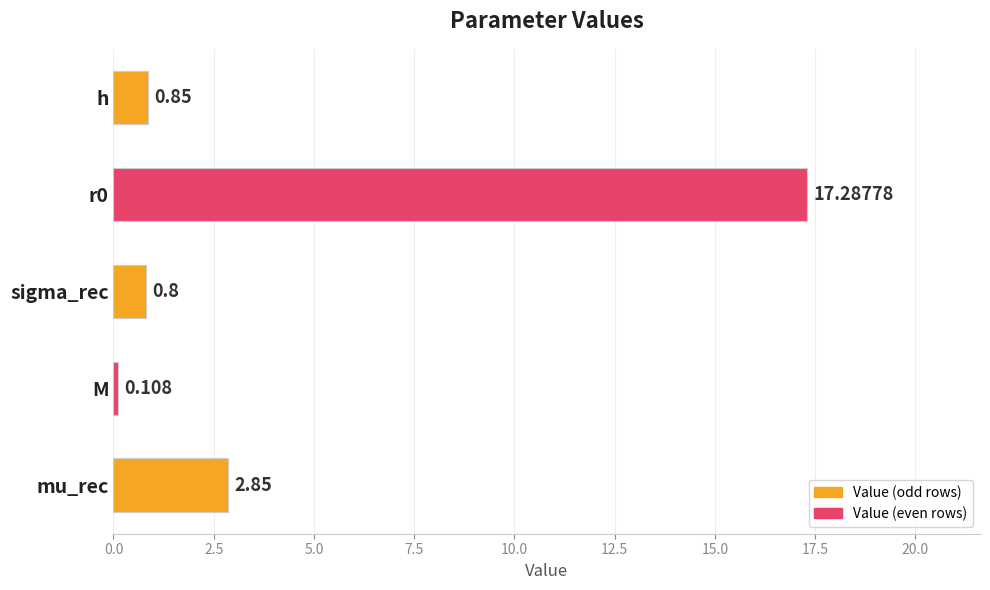

How many categories are shown in the chart?

5